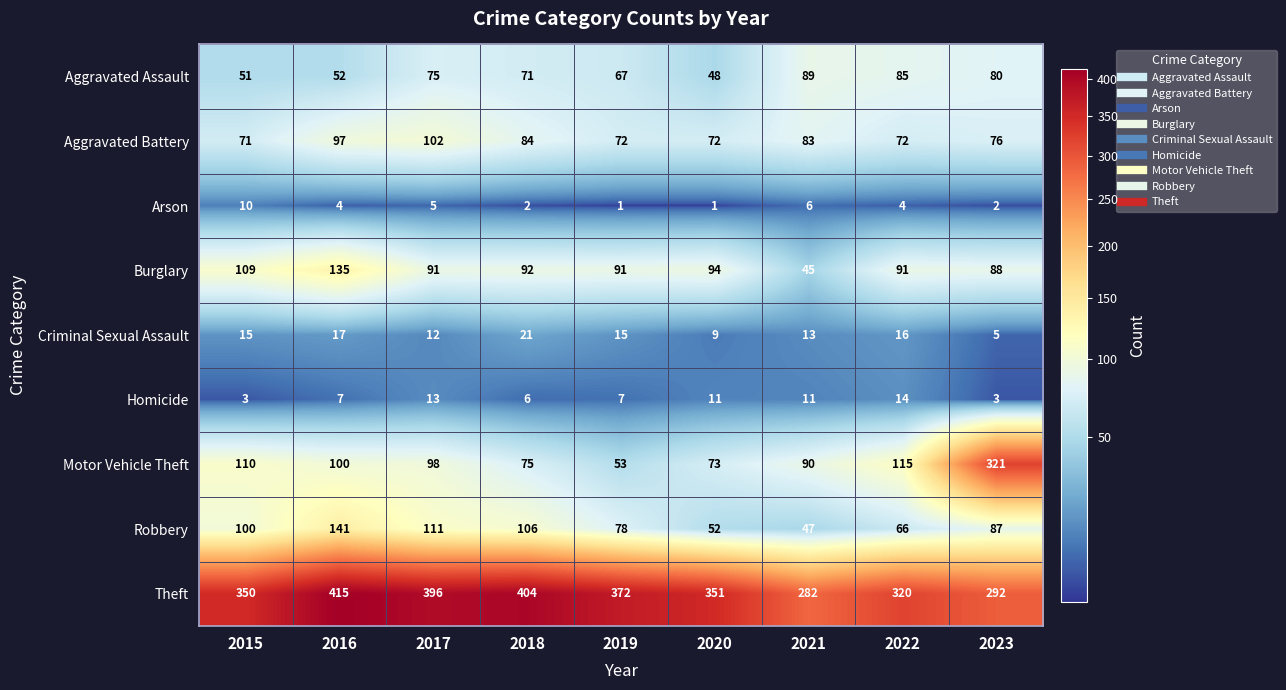

The value of Motor Vehicle Theft at 2016 is 100. True or false?

True